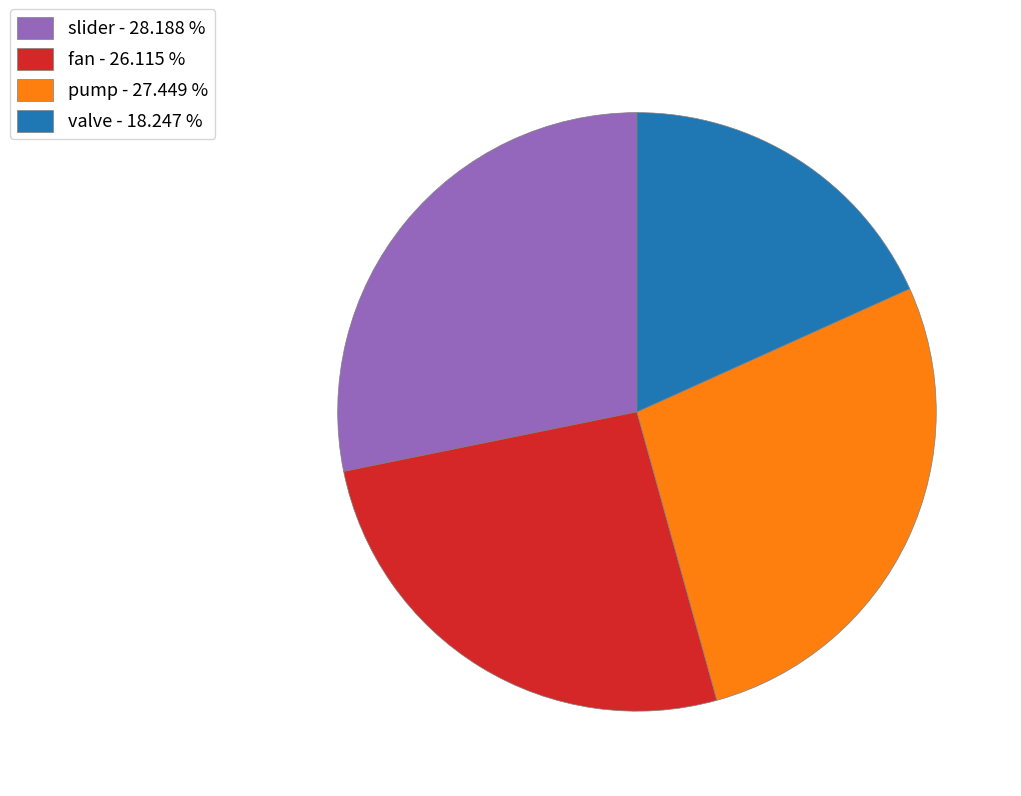

Is the sum of slider - 28.188 % and valve - 18.247 % greater than half?

No